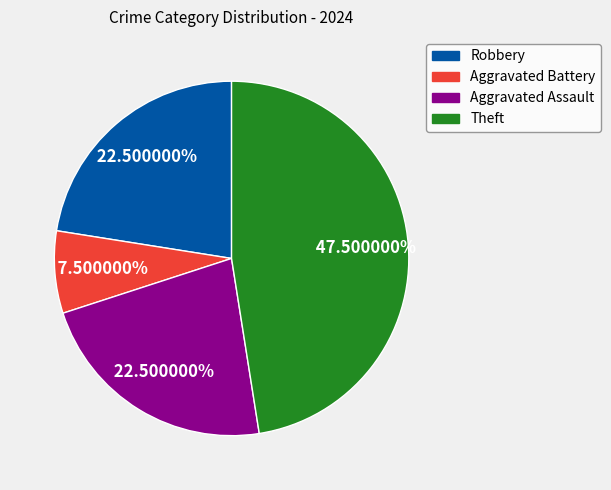

How many segments does this pie chart have?

4